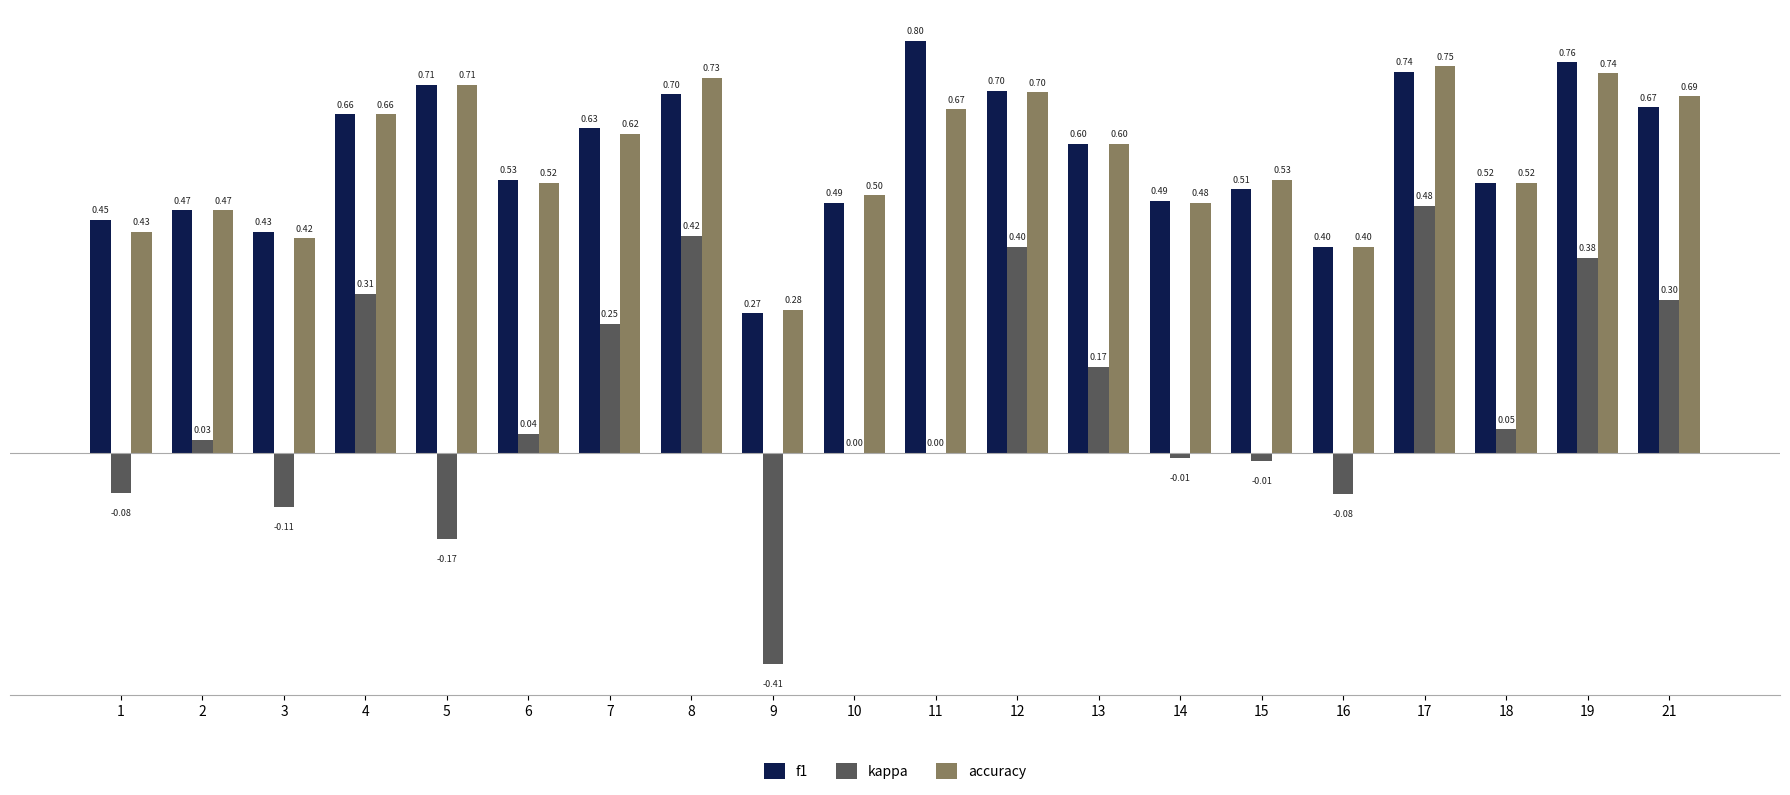

Which category has the highest value in the accuracy series?

17